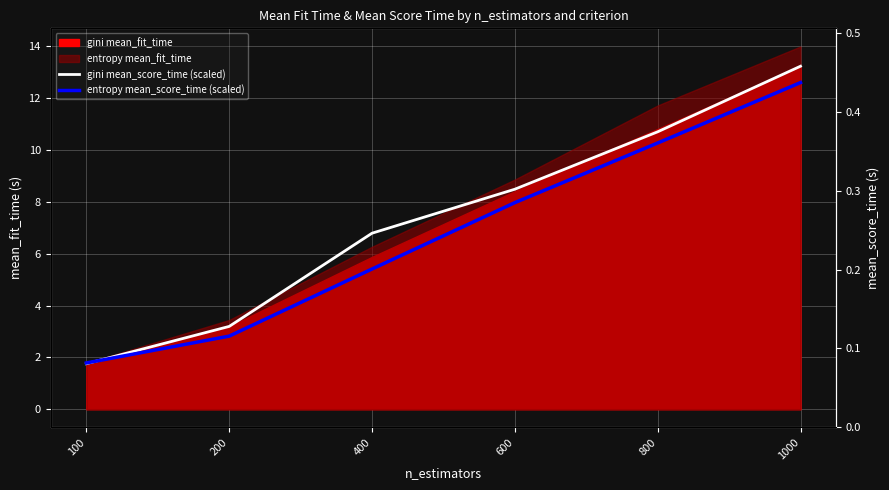

Between 400 and 800, which is larger?

800